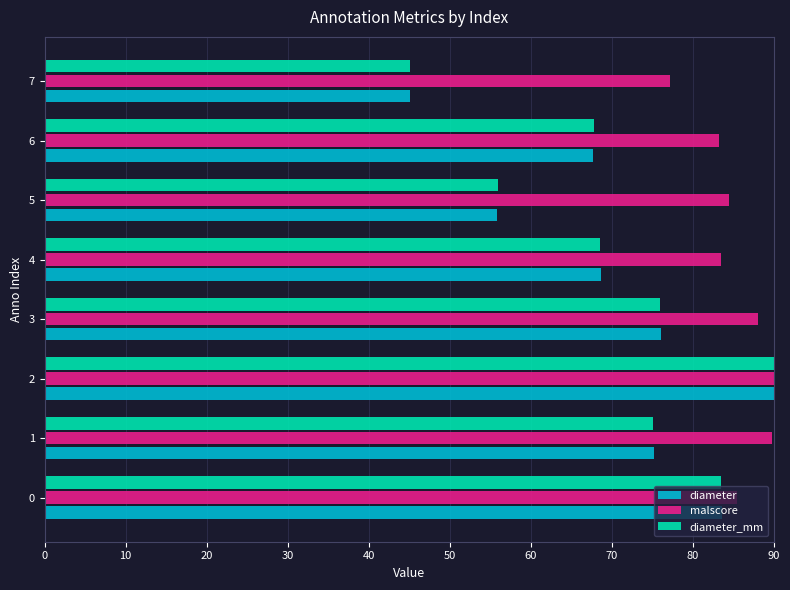

What is the total value across all series at 1?

240.1